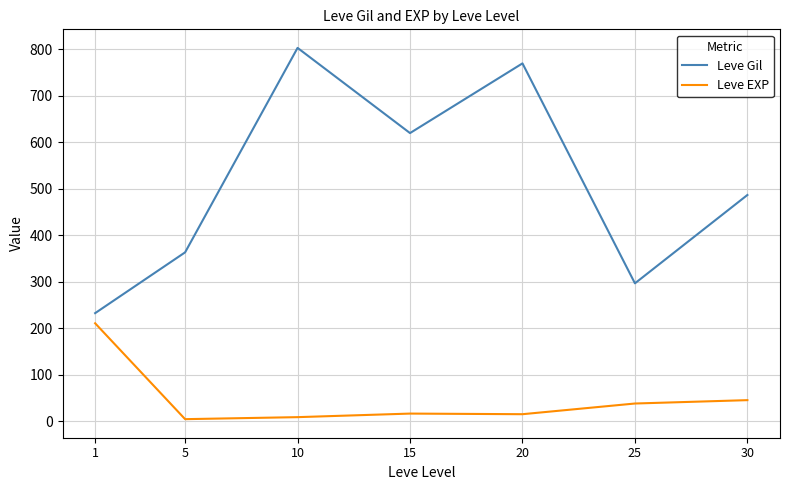

Which series has the largest total across all categories?

Leve Gil